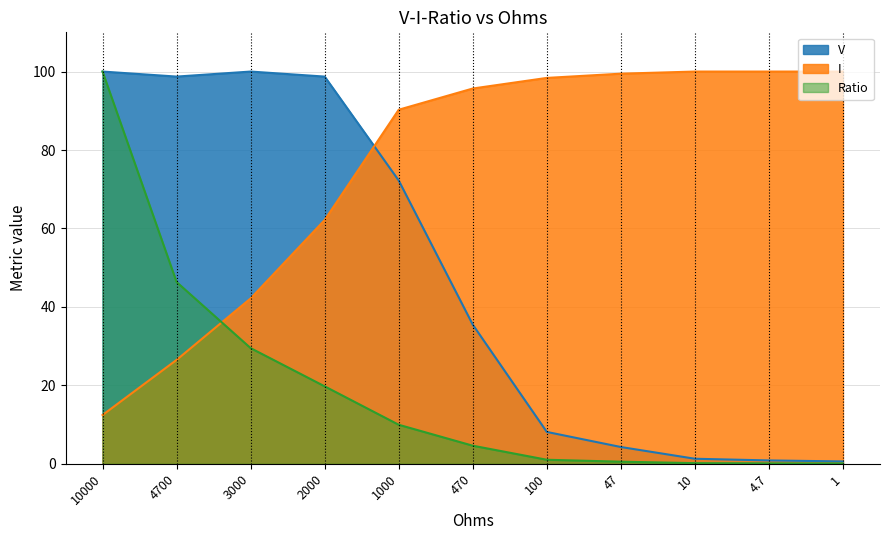

Reading left to right, extract all data points from this chart.

V: 10000=100.0	4700=98.7	3000=100.0	2000=98.7	1000=72.2	470=35.5	100=8.1	47=4.3	10=1.3	4.7=0.9	1=0.6
I: 10000=12.4	4700=26.5	3000=42.2	2000=62.2	1000=90.3	470=95.7	100=98.4	47=99.5	10=100.0	4.7=100.0	1=100.0
Ratio: 10000=100.0	4700=46.3	3000=29.5	2000=19.7	1000=9.9	470=4.6	100=1.0	47=0.5	10=0.2	4.7=0.1	1=0.1